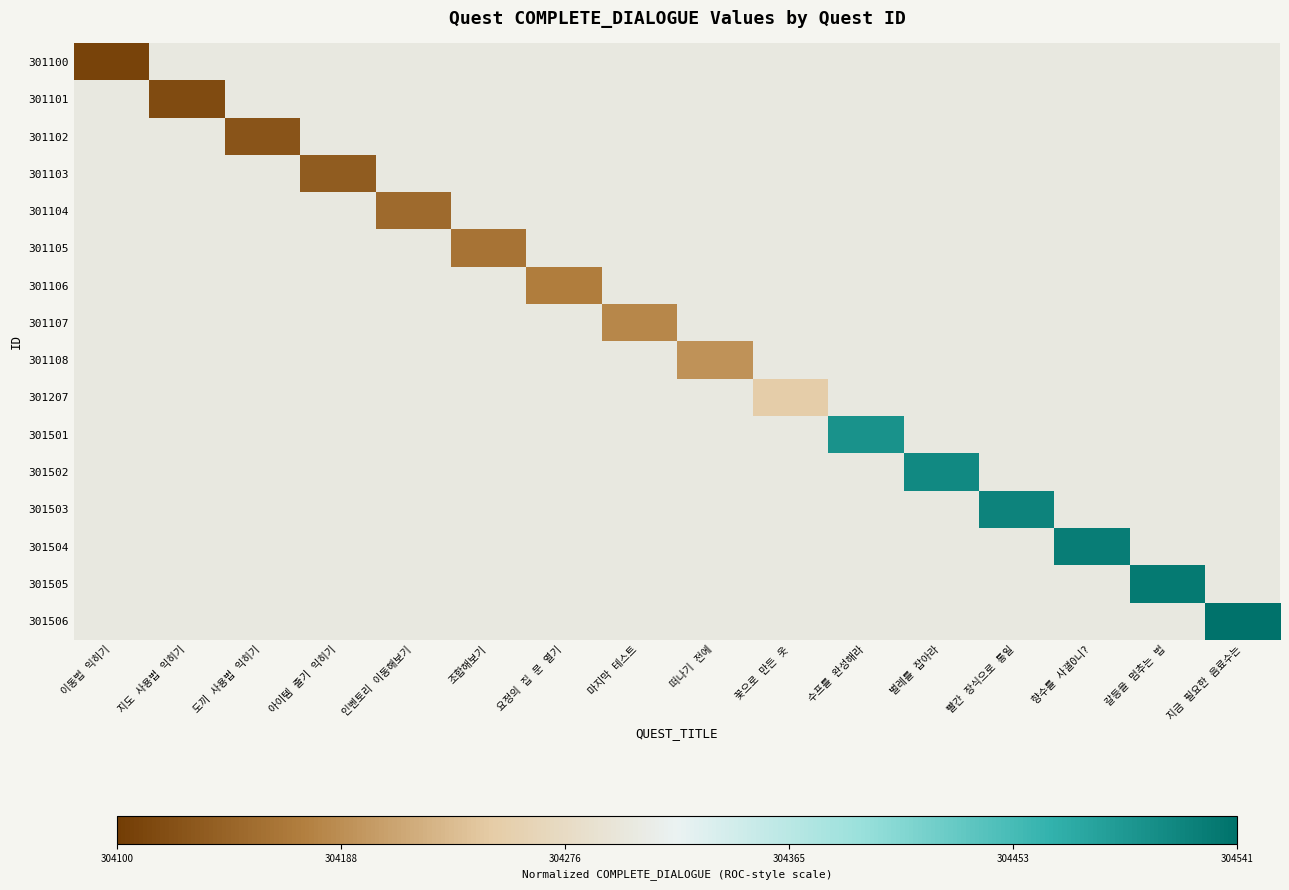

Is it true that 301101 equals 0.0 at 지도 사용법 익히기?

True